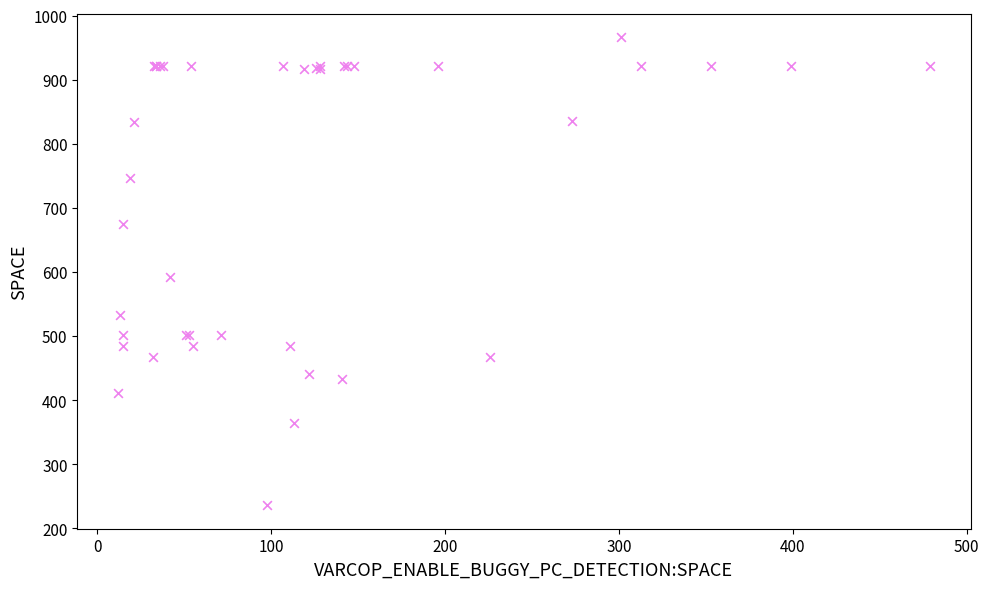

What Y value in the scatter plot is closest to 601?

592